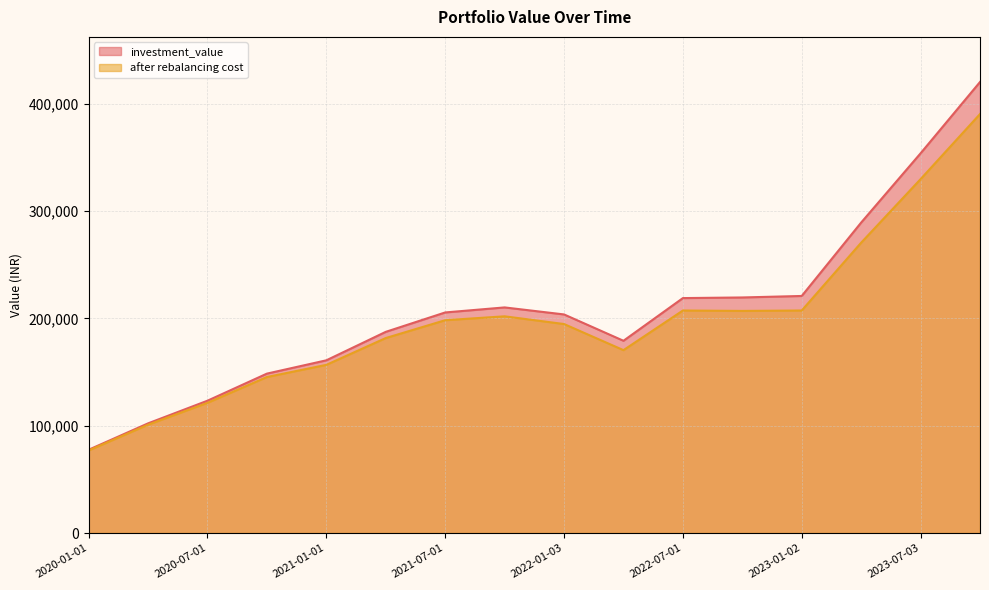

How many lines are shown in the chart?

2